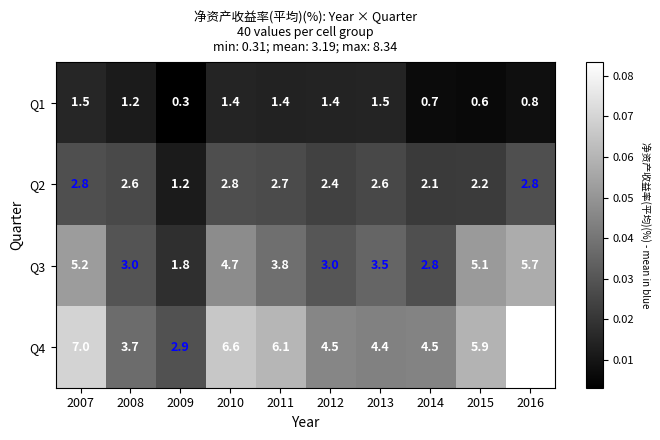

The Q4 series shows 8.2 at 2011. True or false?

False